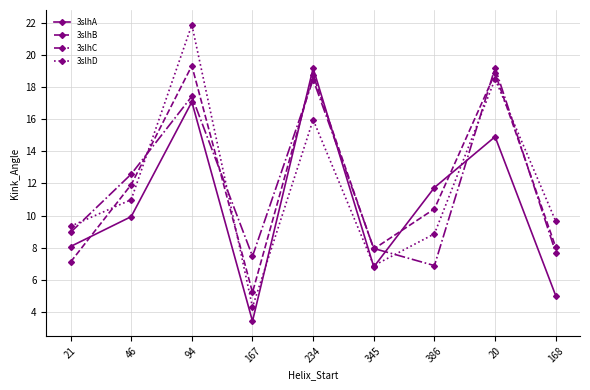

What position from the left is 386?

7